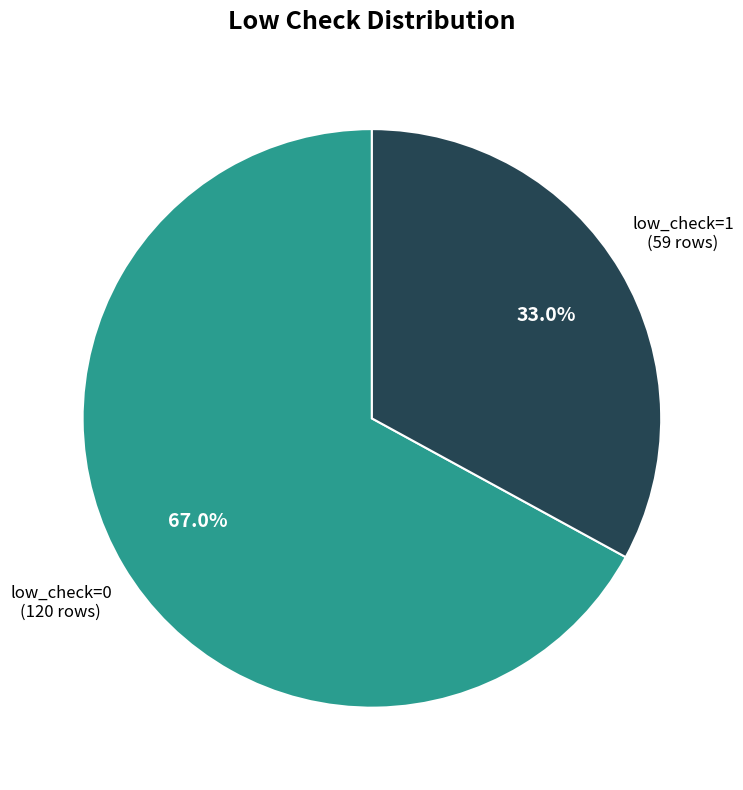

Is there any slice that represents more than half of the pie?

Yes